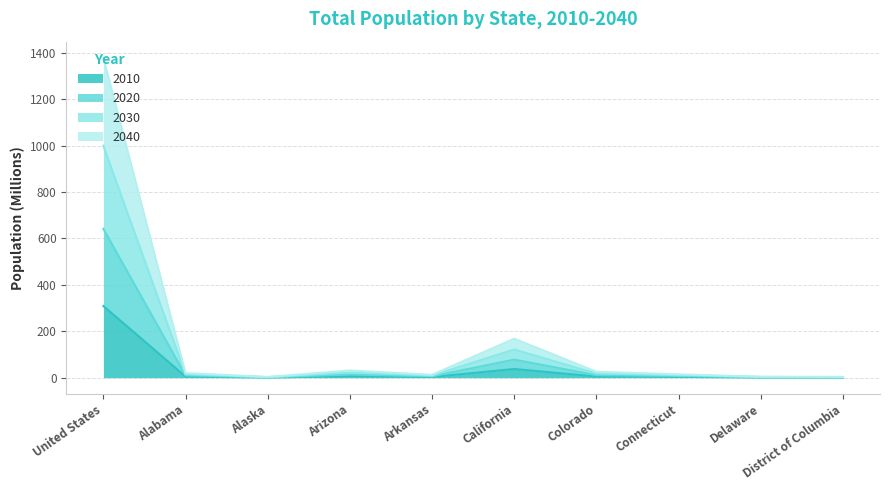

True or false: 2030 and 2010 intersect in this chart.

False